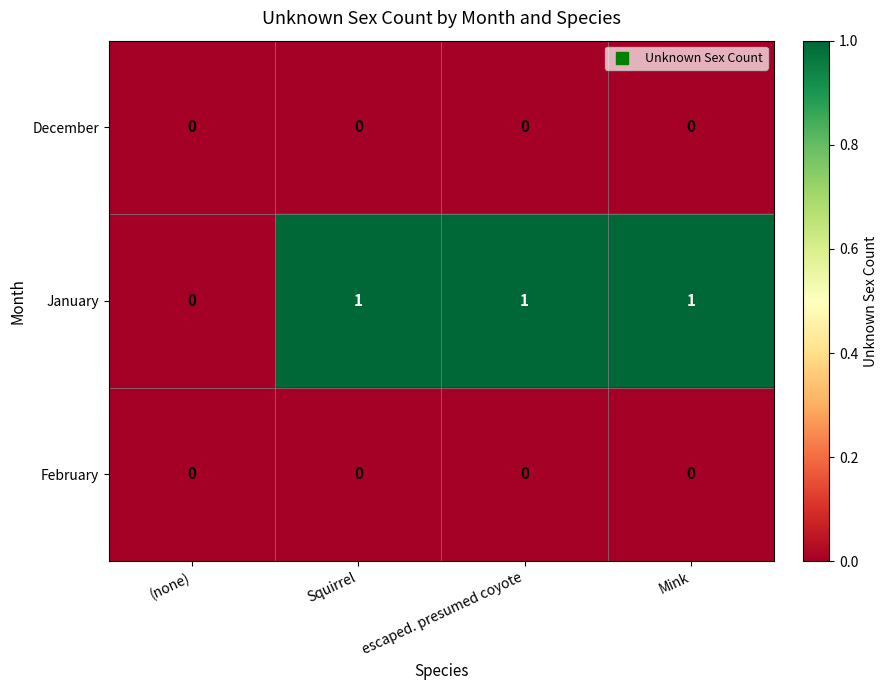

Which series has the largest total across all categories?

January